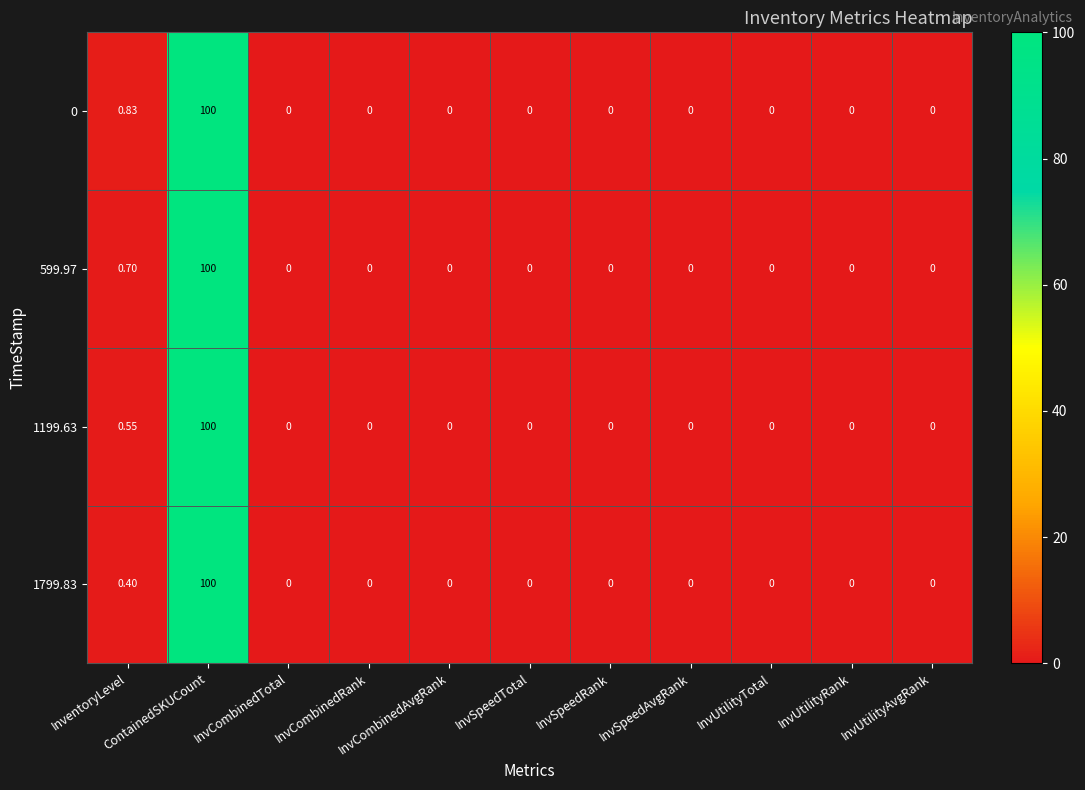

How many series are shown in this chart?

4